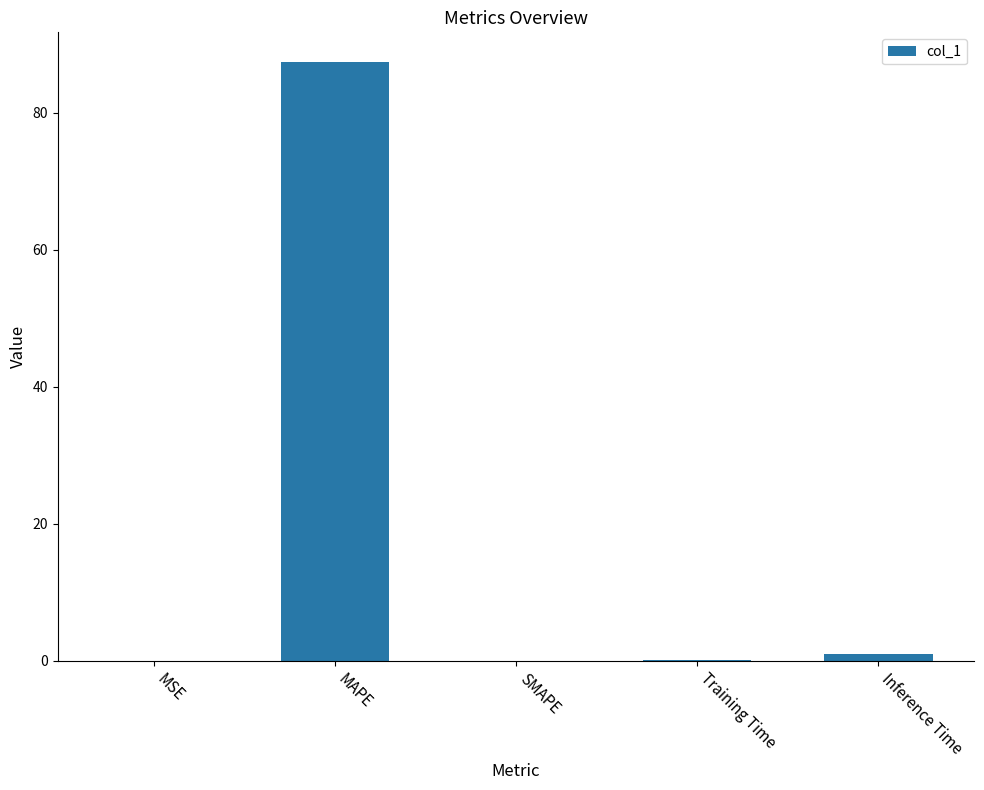

Is it true that the value at MAPE is 87.4?

True